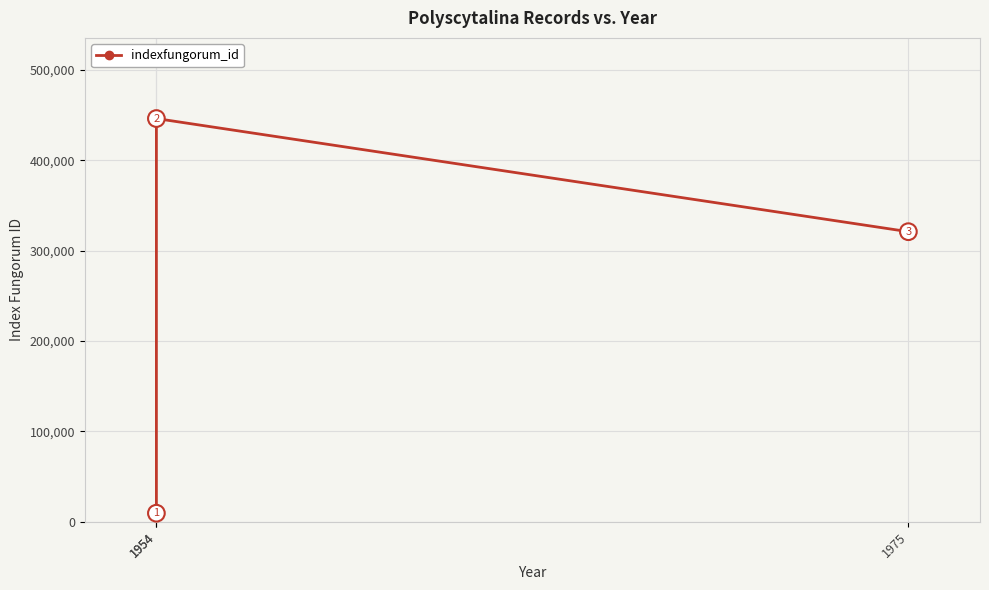

Approximately how many times larger is the value at 1975 compared to 1954?

33.8